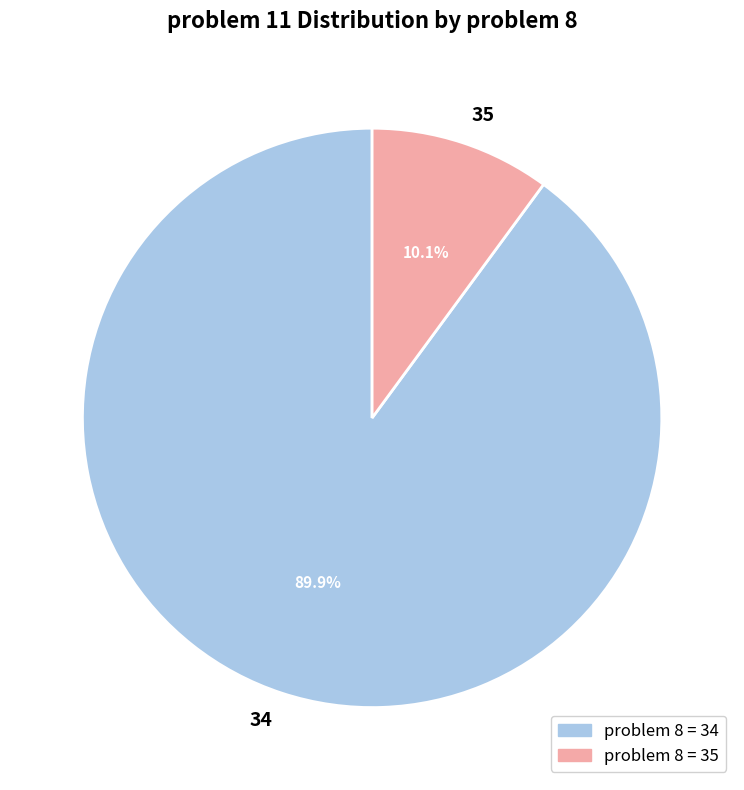

Does any single category account for the majority?

Yes